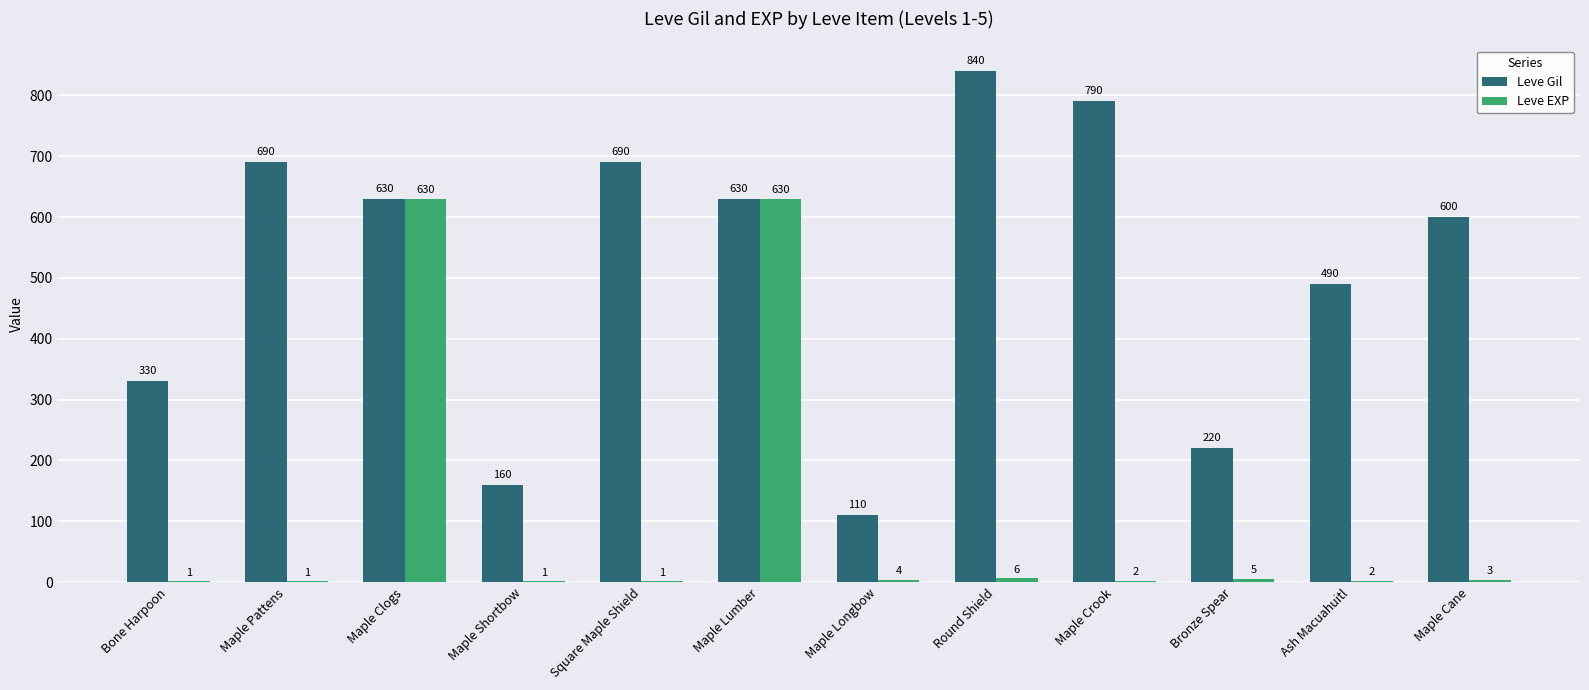

Where is Leve EXP nearest to the value 315?

Round Shield